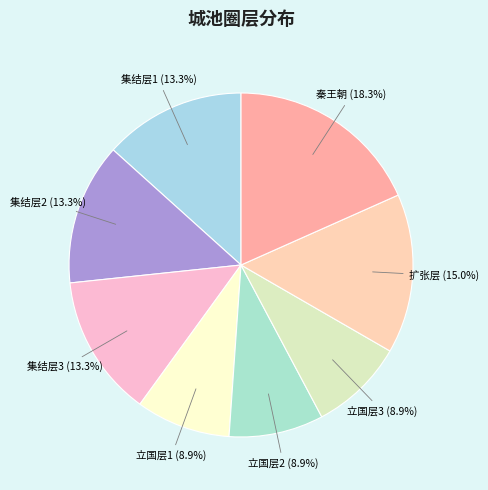

The 集结层3 slice represents 13% of the pie. True or false?

True